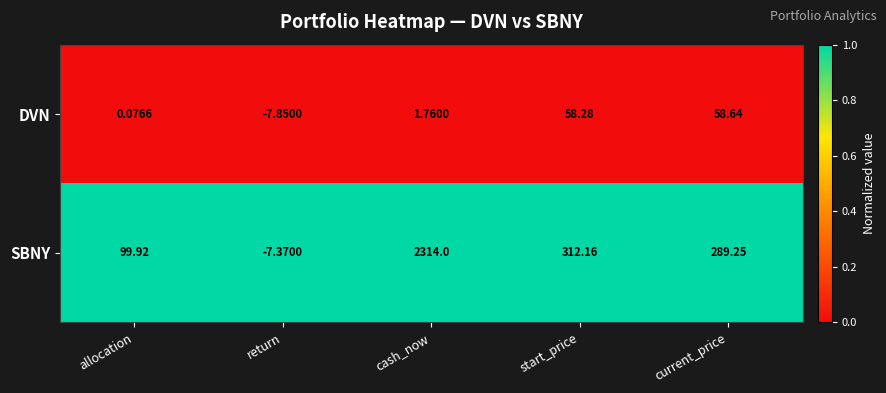

What is the spread (max minus min) of values at cash_now?

2312.2